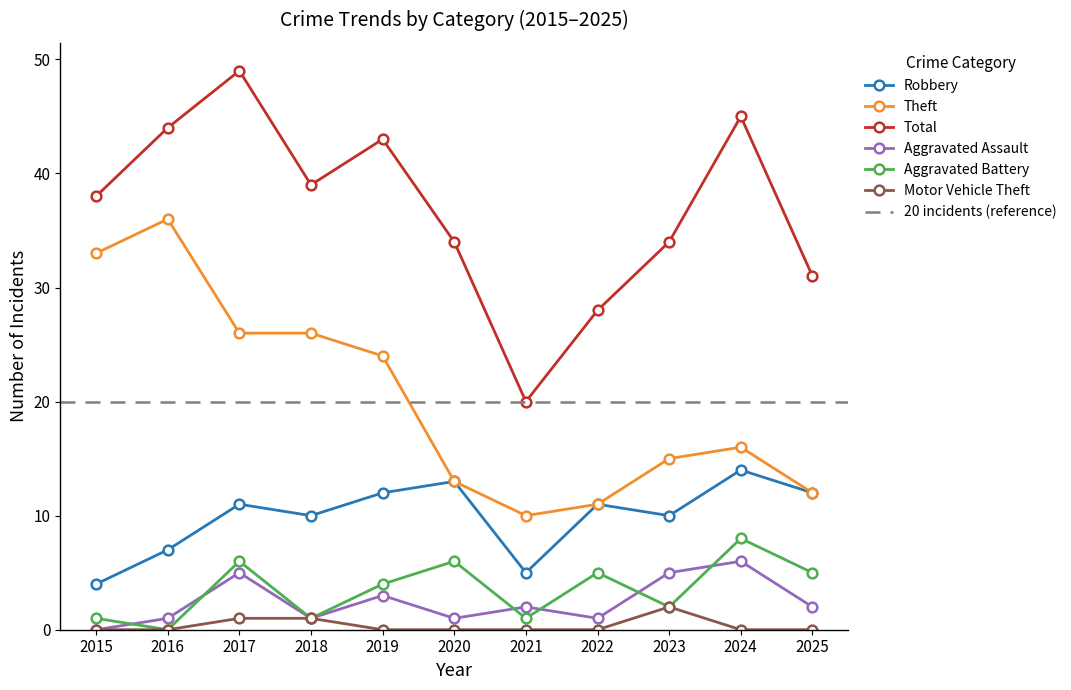

What is the sum of all Theft values?

222